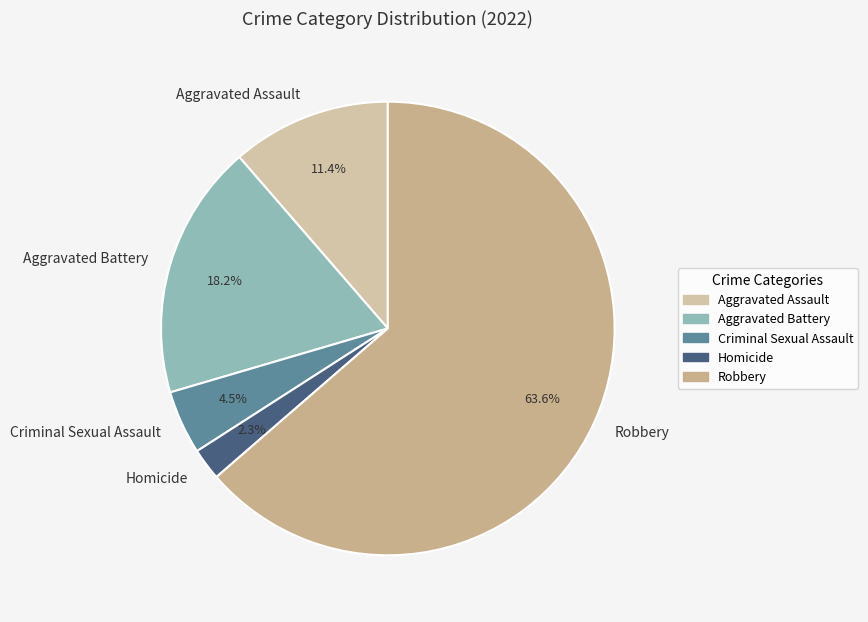

Approximately how many times larger is the value at Aggravated Assault compared to Aggravated Battery?

0.6